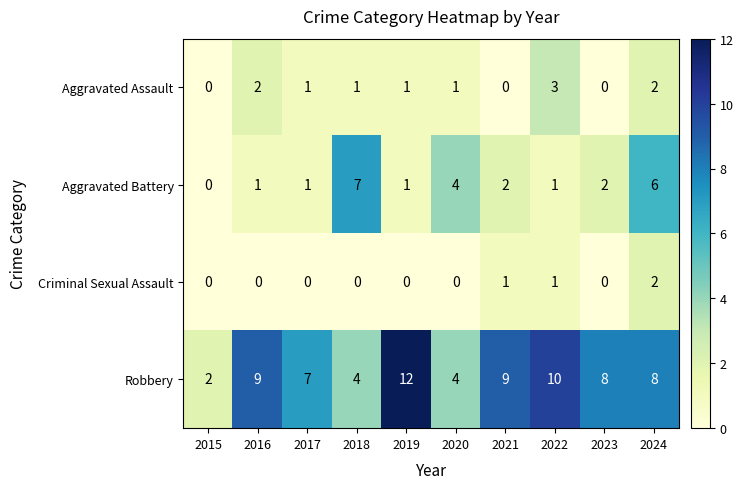

At how many categories does at least one series exceed 6?

8